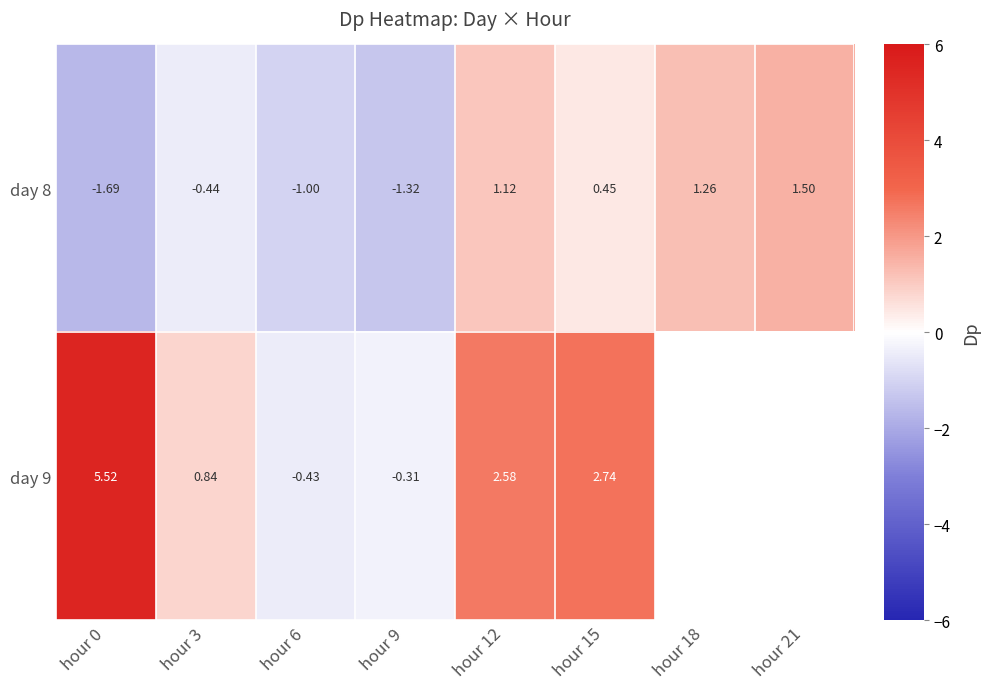

Is the value of day 9 at hour 15 greater than the value of day 8 at hour 6?

Yes